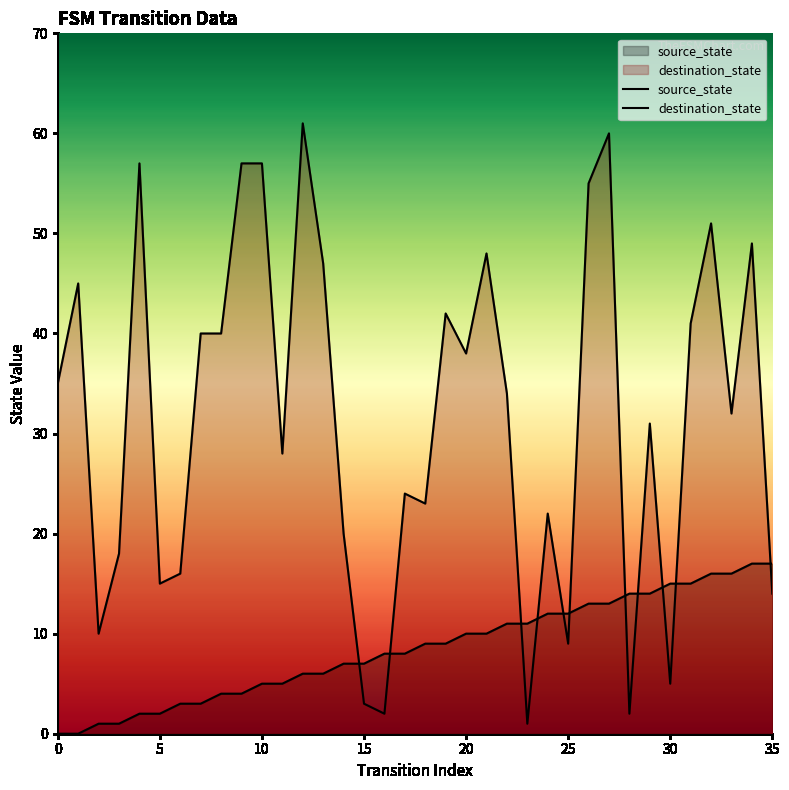

What are all the series names shown in the legend?

source_state, destination_state